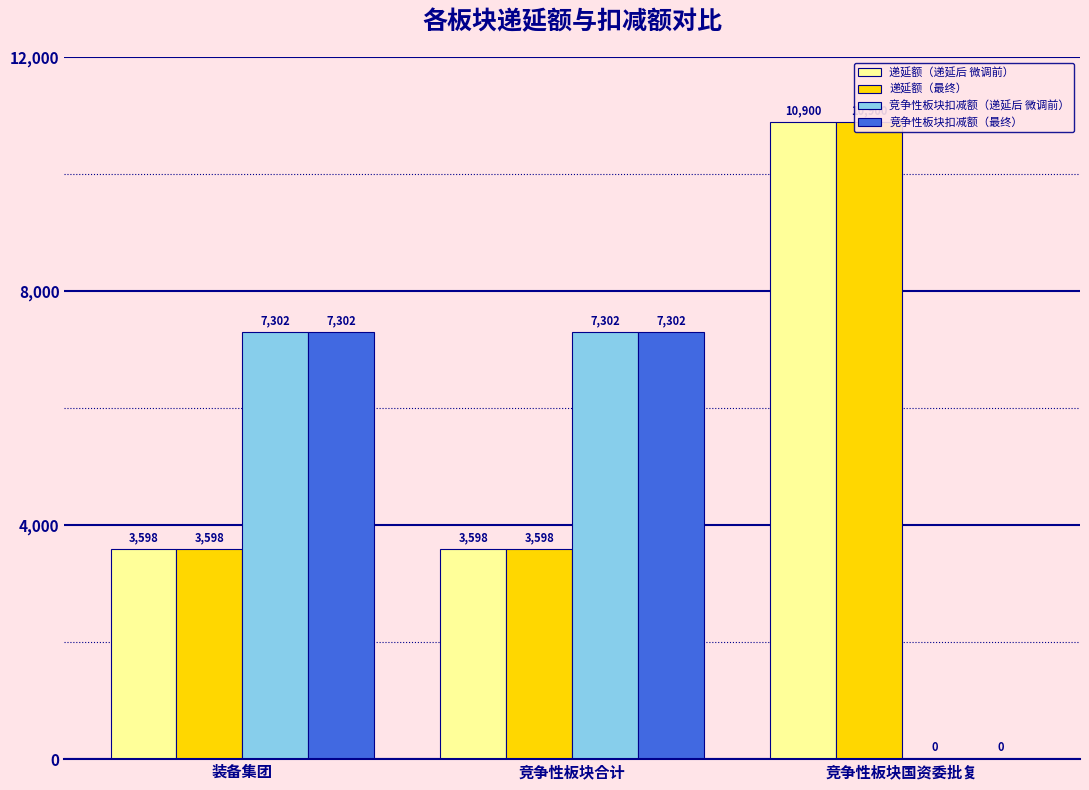

How many distinct data groups are displayed?

4